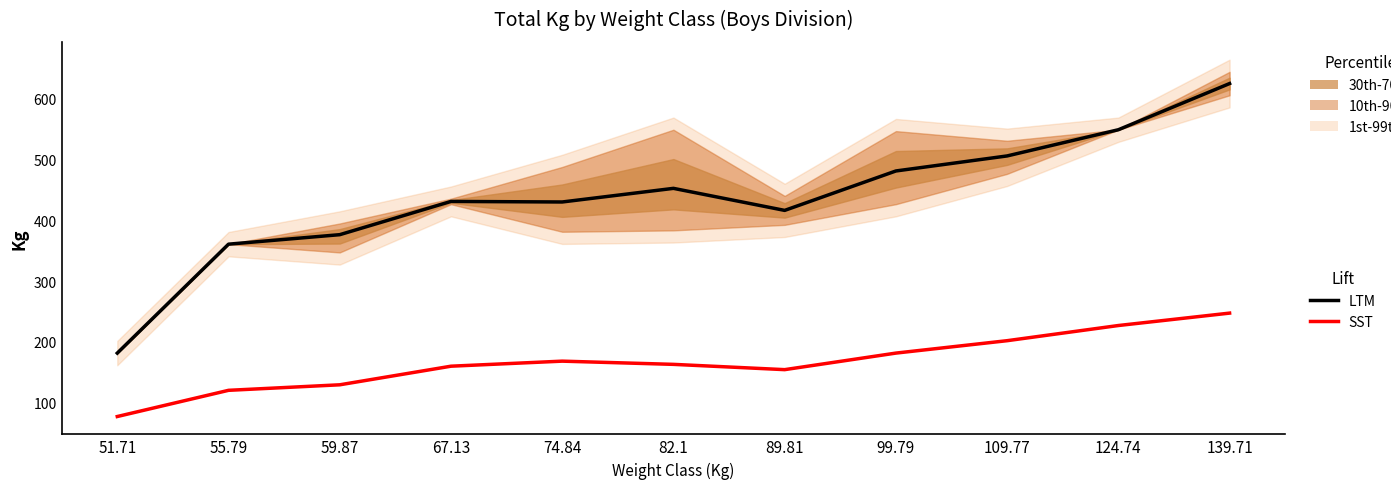

Which has a higher value, 55.79 or 51.71?

55.79